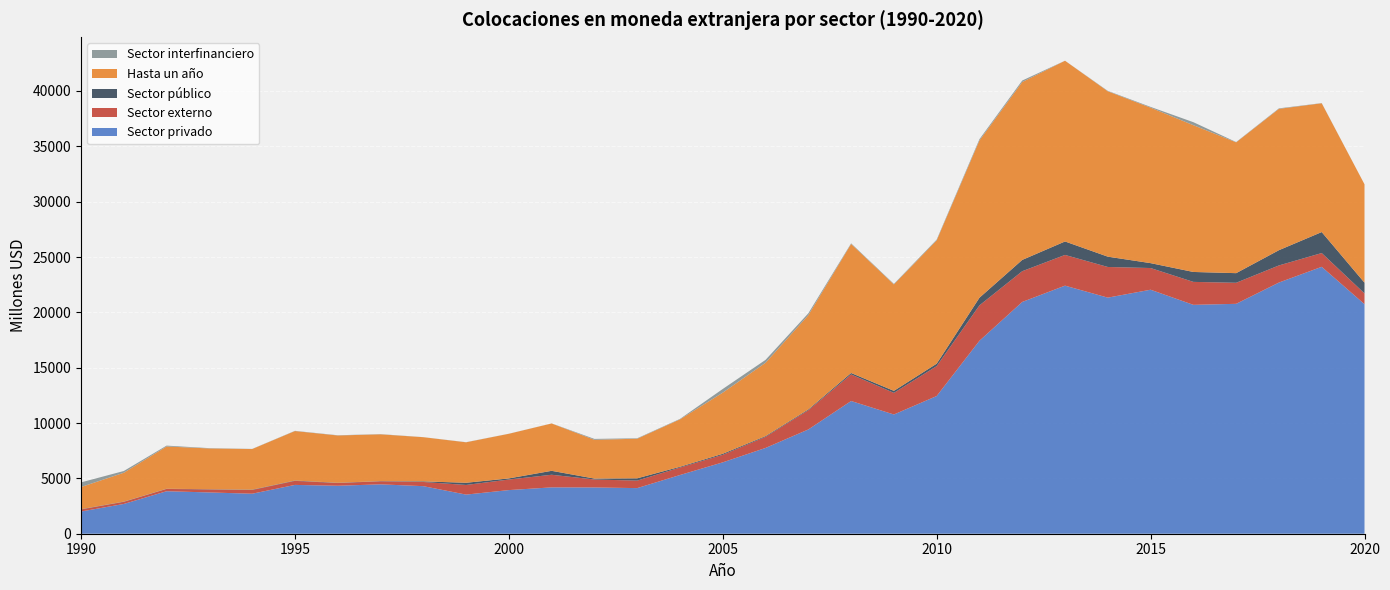

Reading right to left, what are all the values shown in this chart?

Sector privado: 20739	24113	22693	20770	20678	22044	21329	22412	20940	17433	12440	10771	11990	9419	7749	6448	5303	4121	4179	4187	3942	3534	4297	4461	4334	4410	3614	3729	3839	2688	2006
Sector externo: 972	1245	1546	1902	2074	1960	2771	2776	2778	3199	2703	1955	2398	1739	1004	679	676	678	720	1141	954	872	378	278	245	366	336	271	207	191	187
Sector público: 969	1896	1378	869	897	442	931	1216	1020	691	220	183	133	71	66	95	69	208	84	355	102	197	54	17	23	29	31	20	18	22	26
Hasta un año: 8887	11635	12768	11819	13261	14047	14940	16327	16070	14211	11140	9613	11658	8514	6625	5524	4285	3576	3502	4277	4031	3656	3991	4223	4274	4470	3668	3683	3819	2608	2000
Sector interfinanciero: 2	17	44	26	270	69	37	3	136	112	67	48	55	170	263	331	39	40	81	6	6	11	6	19	21	20	13	29	77	158	418